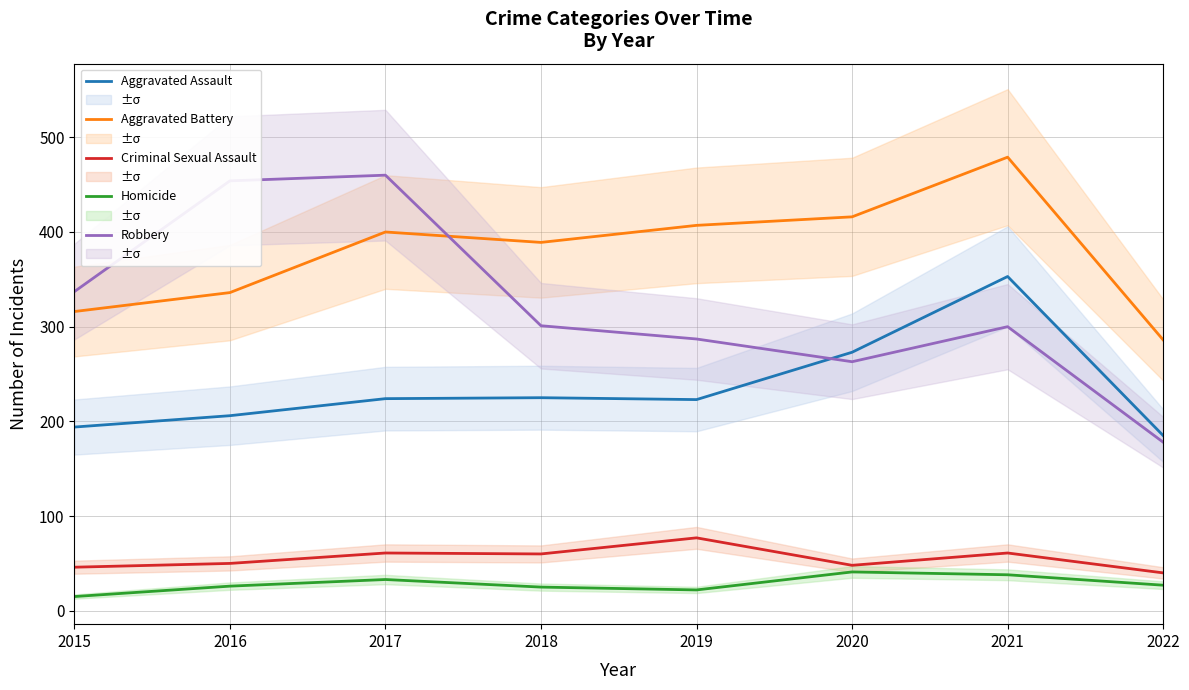

At which category does Aggravated Assault reach its first local valley?

2019